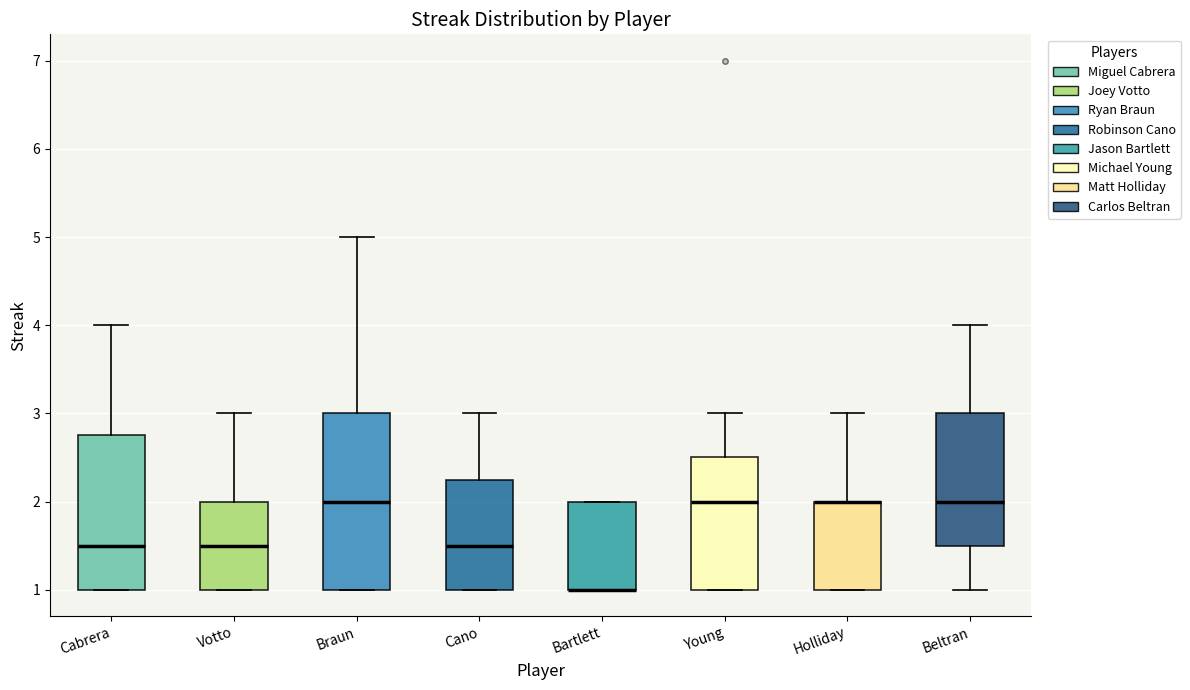

Which box is the tallest, from its lower edge to its upper edge?

Braun